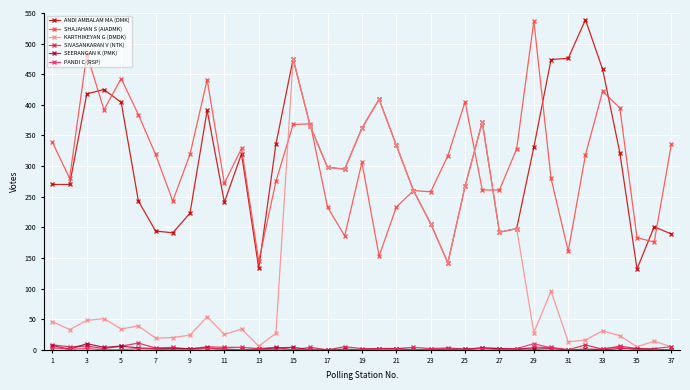

Which series has the largest range (max minus min)?

KARTHIKEYAN G (DMDK)